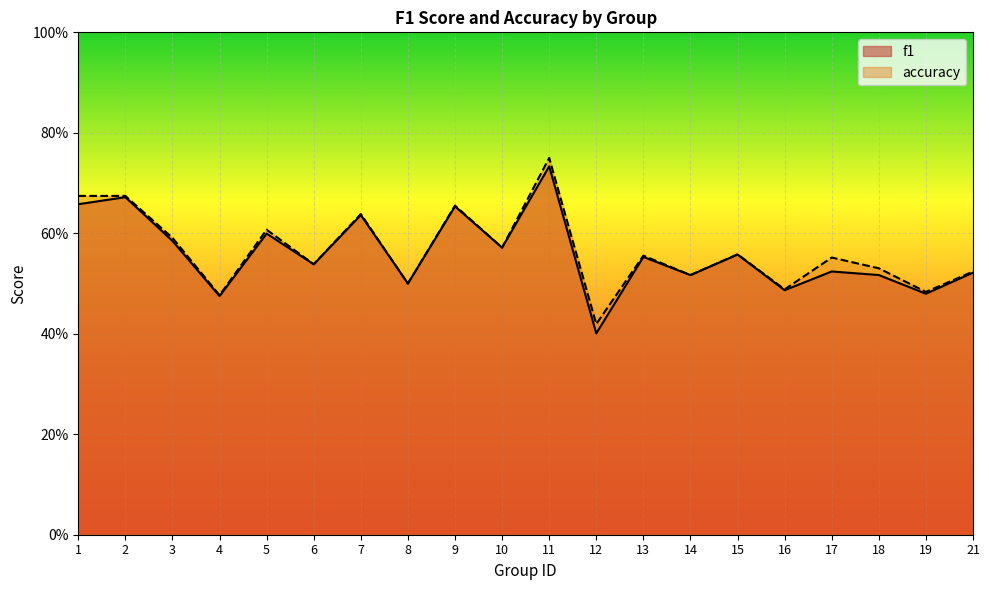

At which label does f1 reach its peak?

11